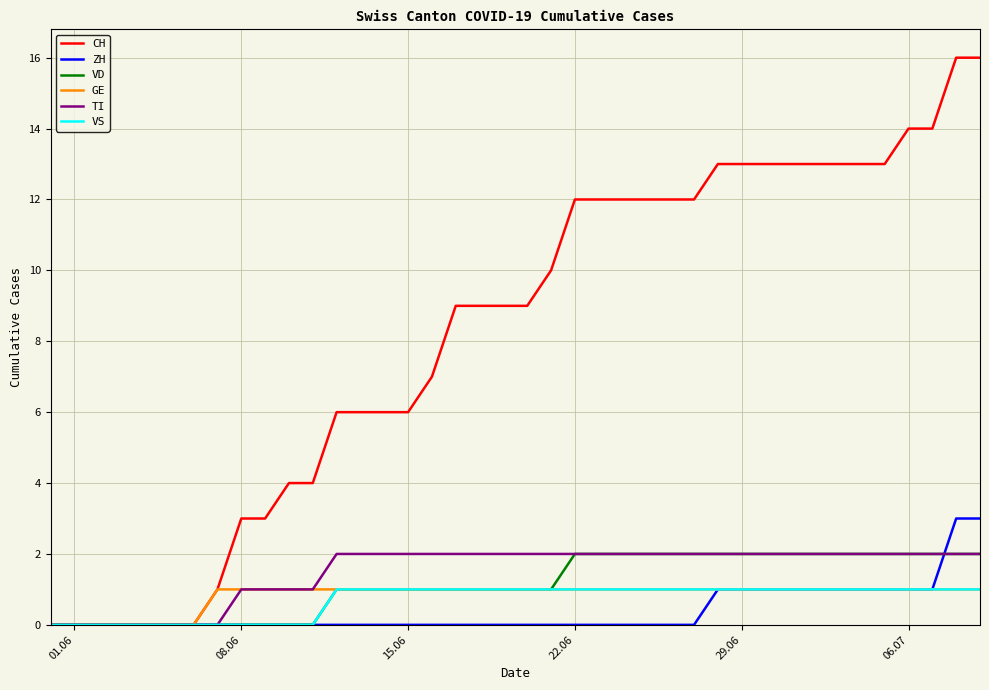

Which series has the widest spread of values?

CH